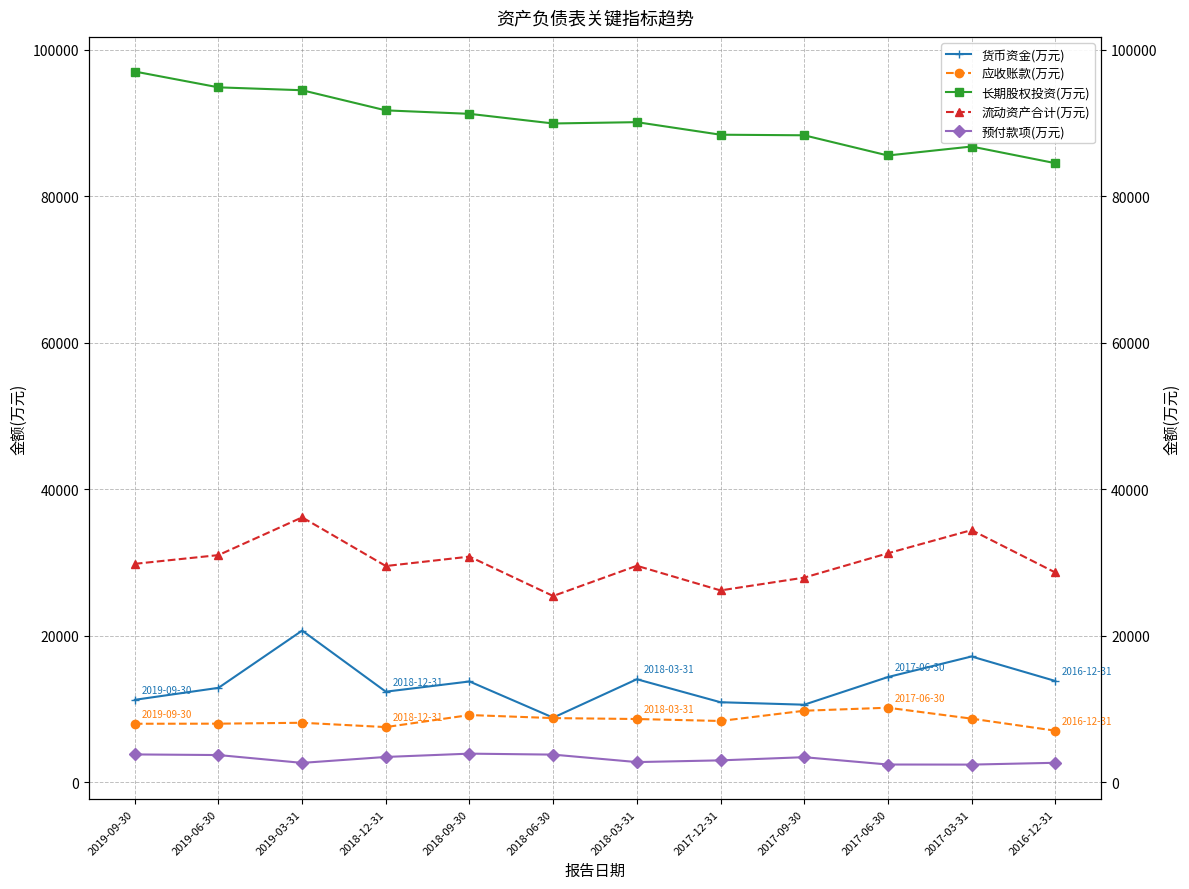

True or false: 预付款项(万元) and 长期股权投资(万元) cross at least once.

False